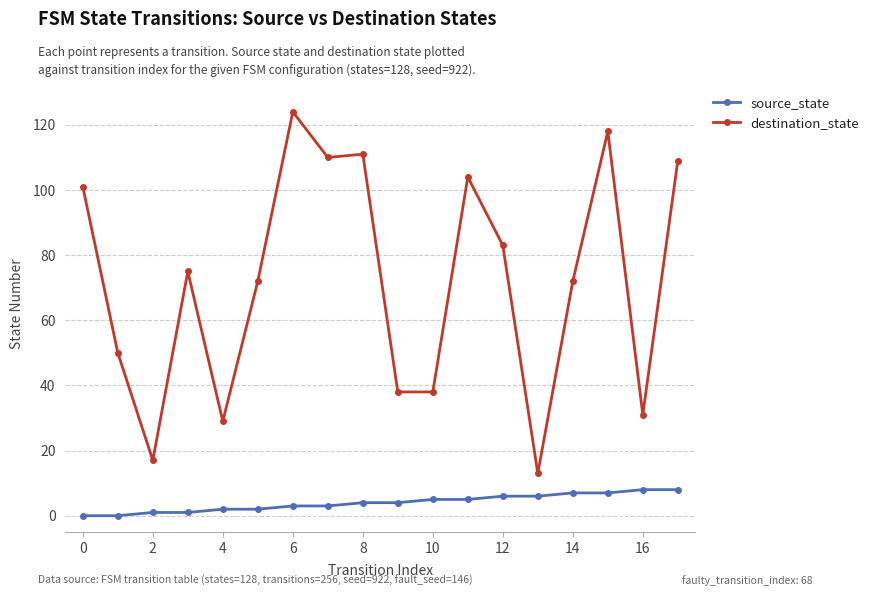

List the series in order of their peak value, lowest first.

source_state, destination_state